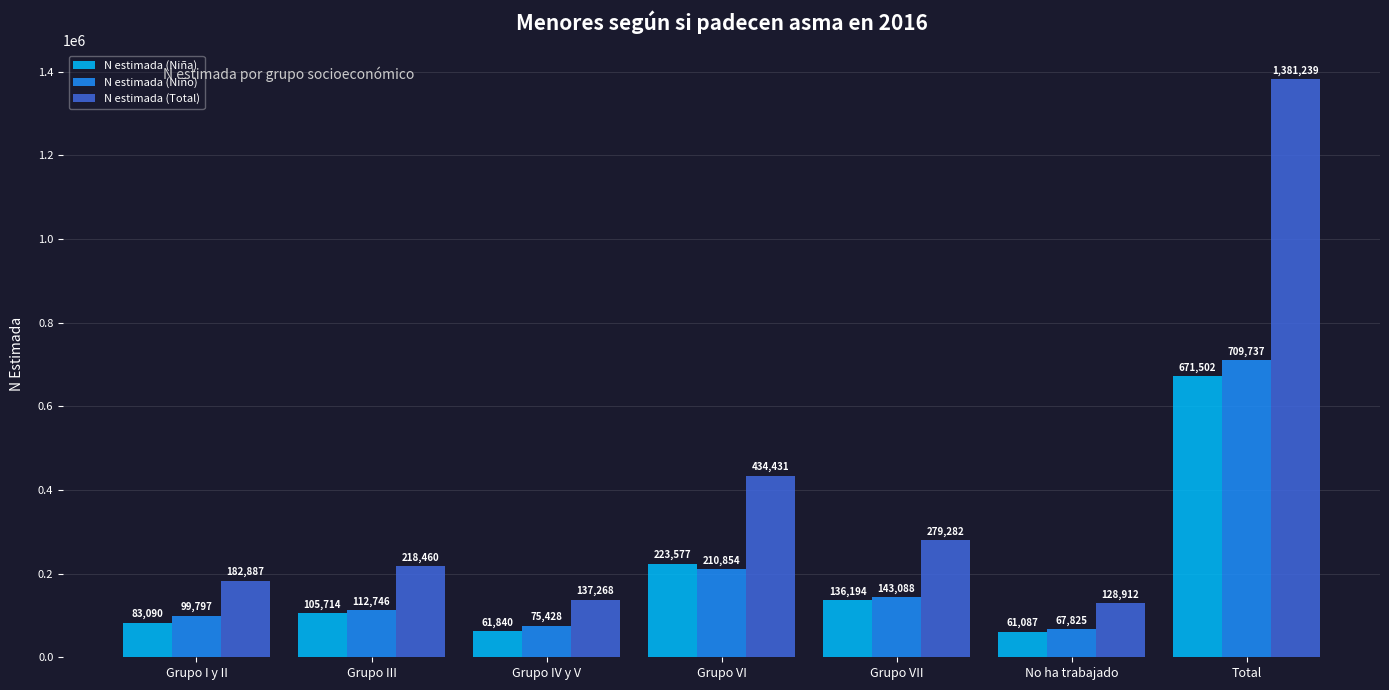

Which category has the lowest value across all series?

No ha trabajado